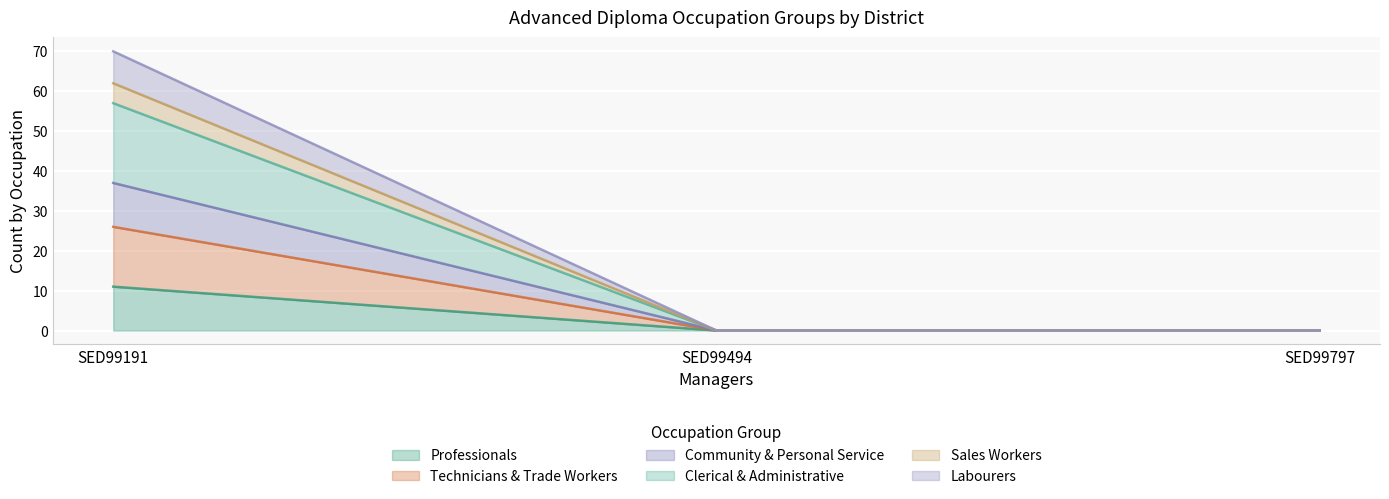

The value of Community & Personal Service at SED99797 is 0. True or false?

True